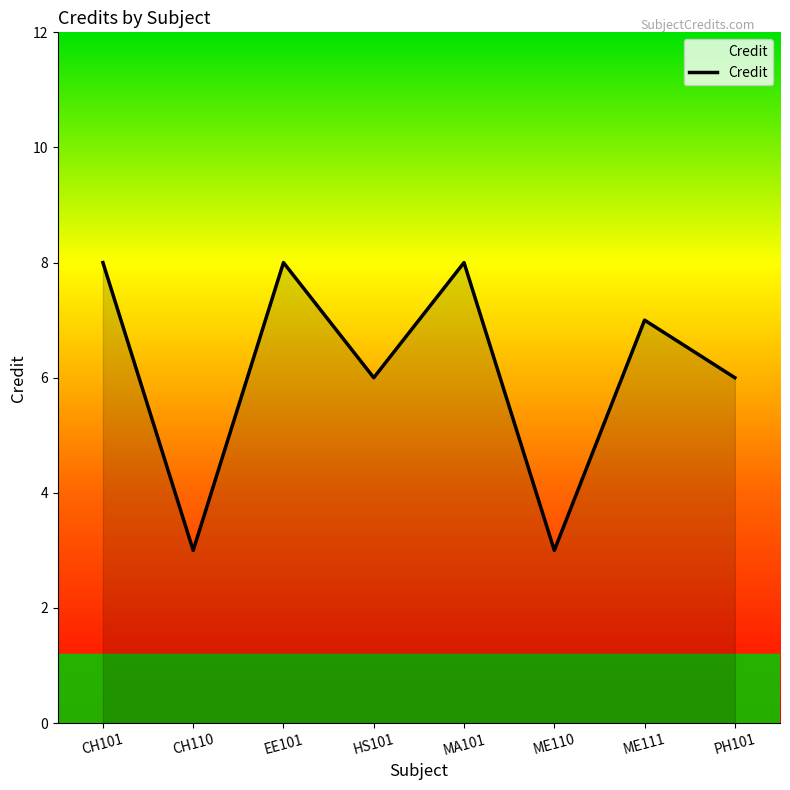

How many lines are shown in the chart?

1